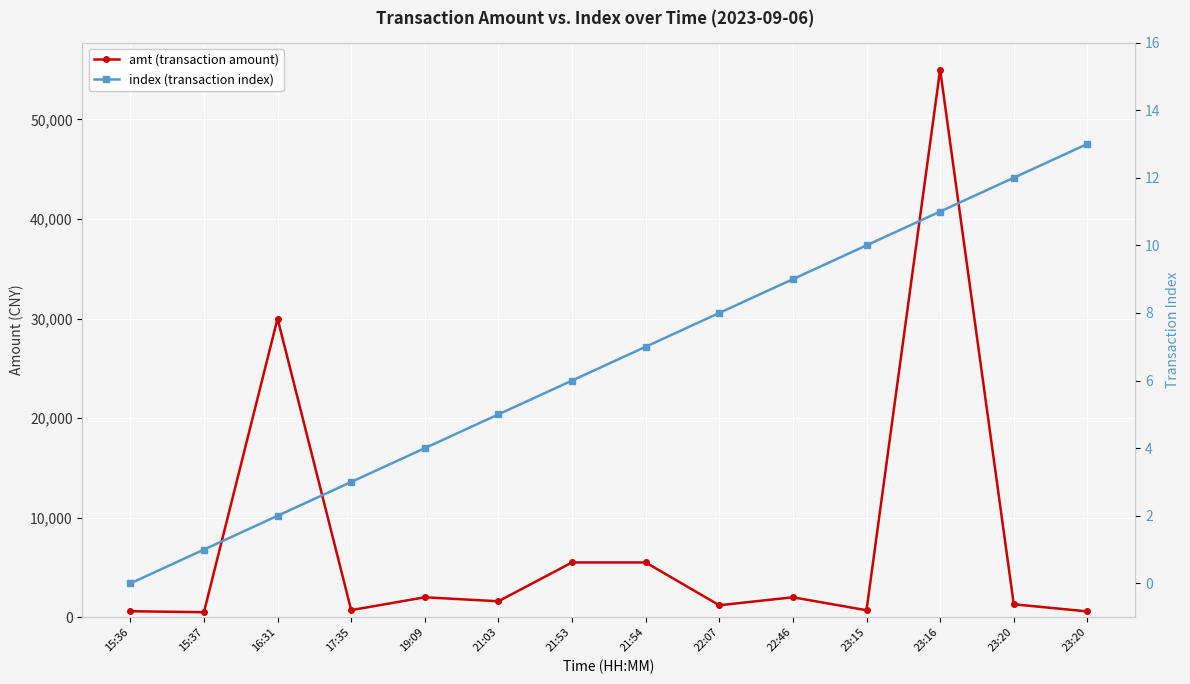

Count the number of categories in the chart.

14